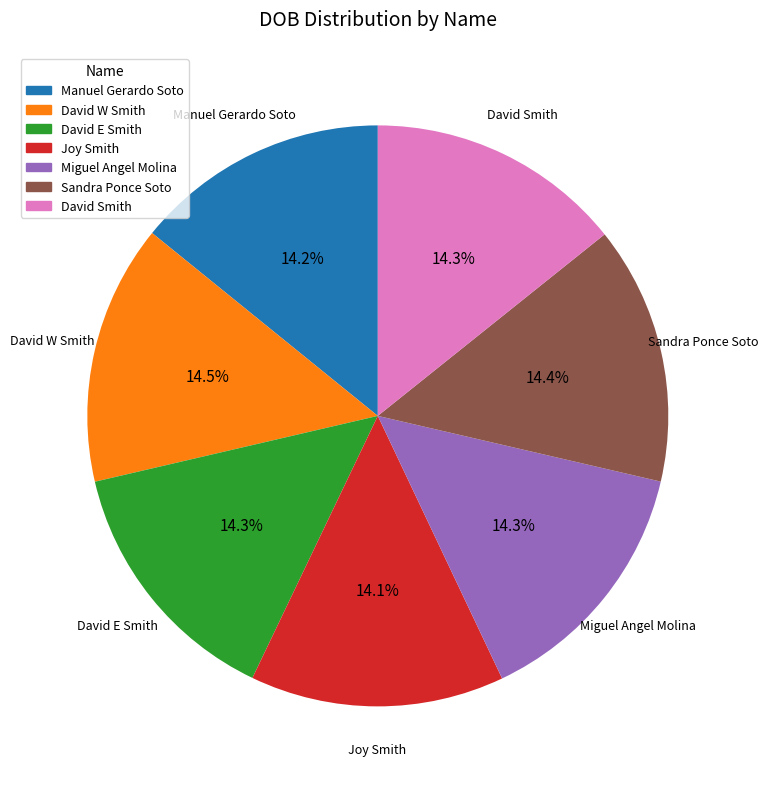

Approximately how many times larger is the value at Sandra Ponce Soto compared to Joy Smith?

1.0